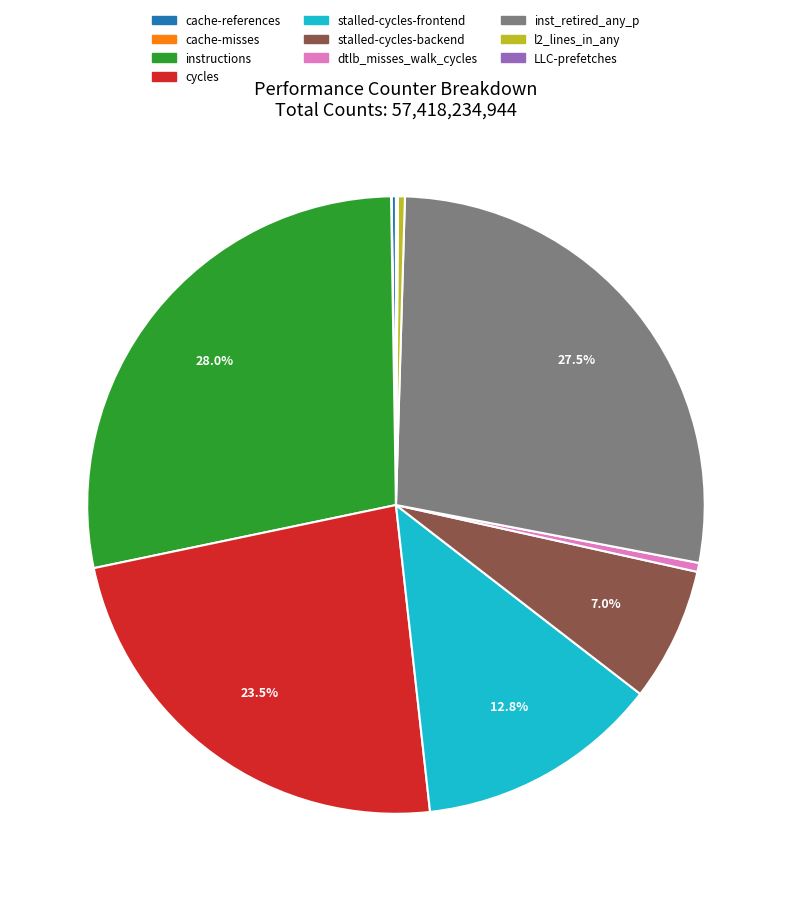

Does any single category account for the majority?

No